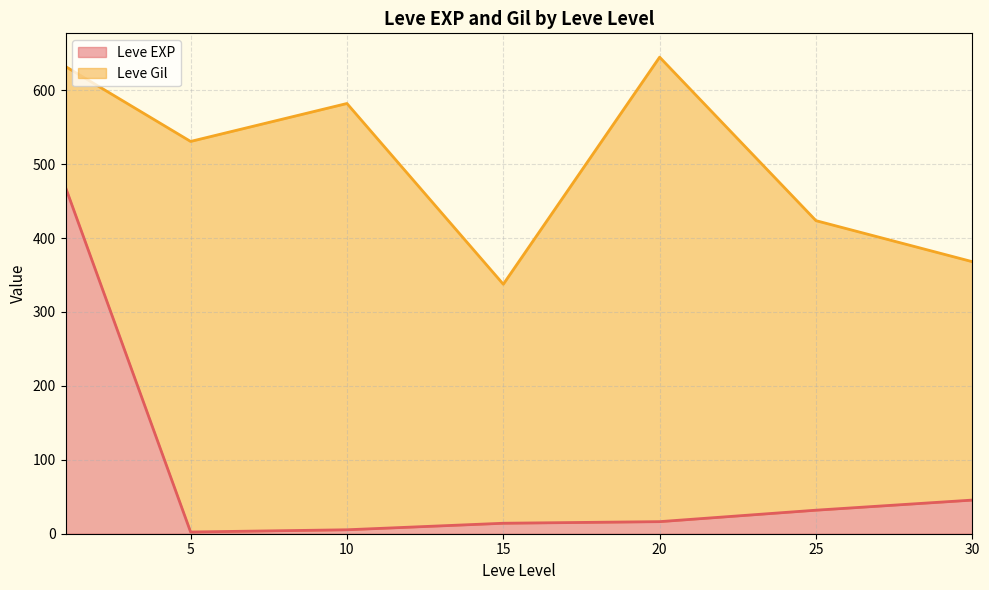

What is the total value across all series at 20?

644.7